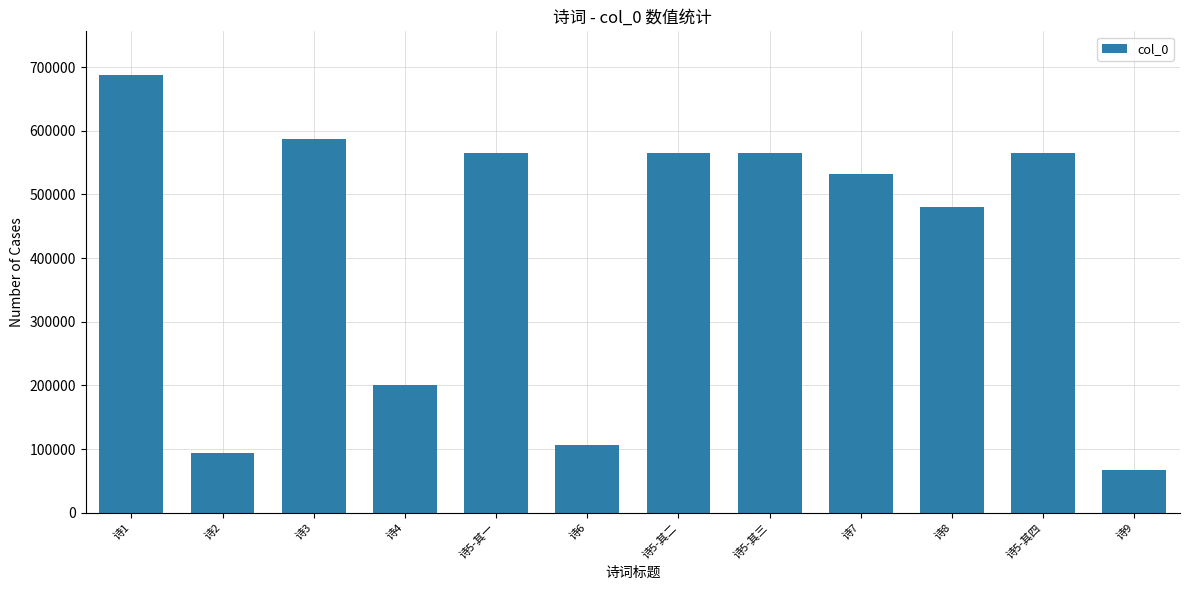

What position from the right is 诗5-其一?

8